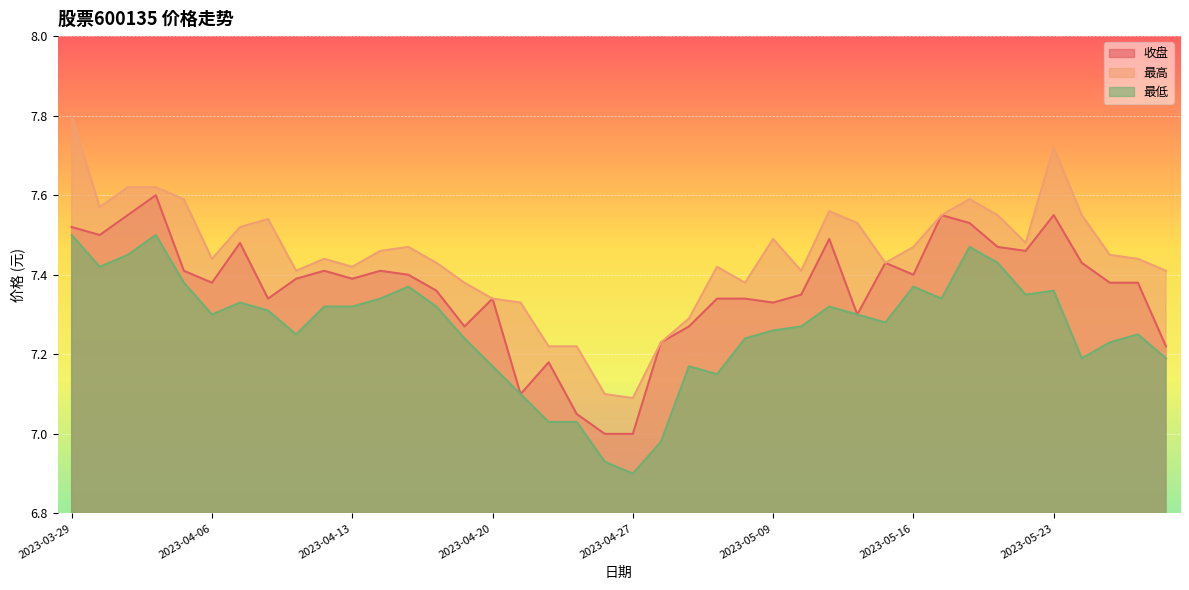

Where does the 最低 series first go above 7?

2023-03-29